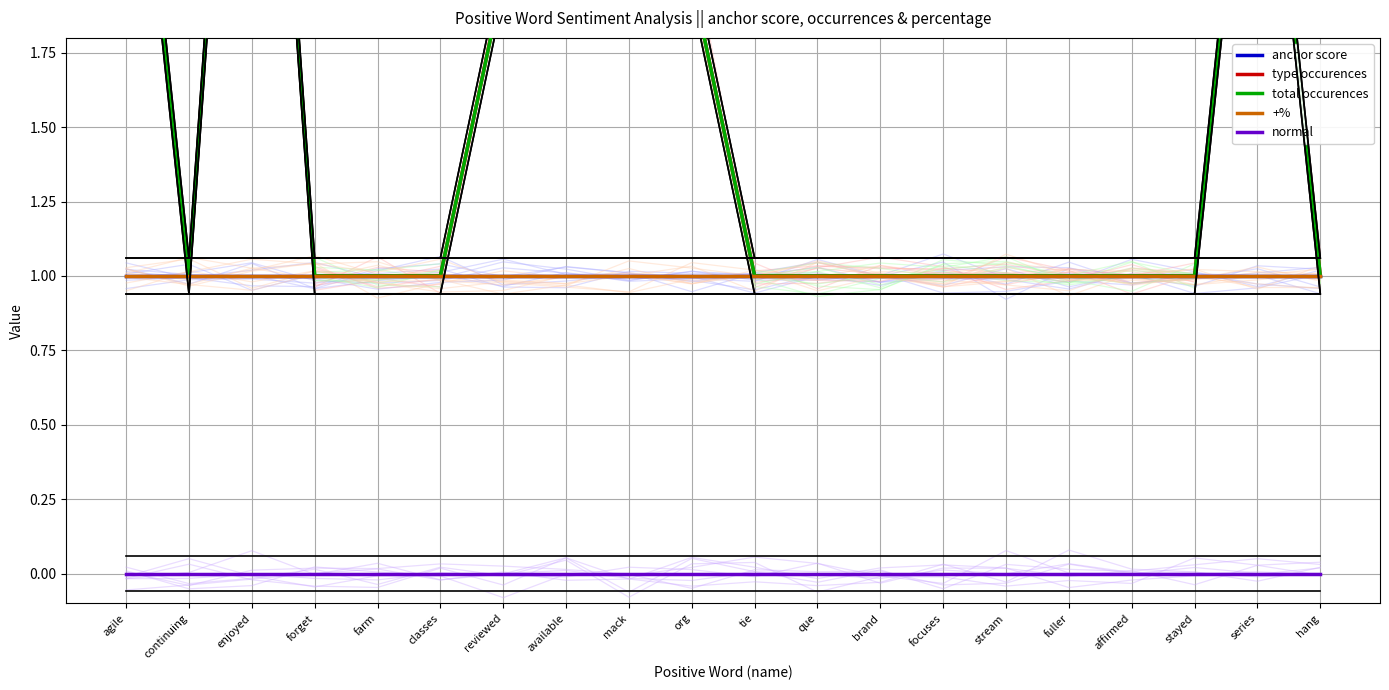

What position from the right is que?

9